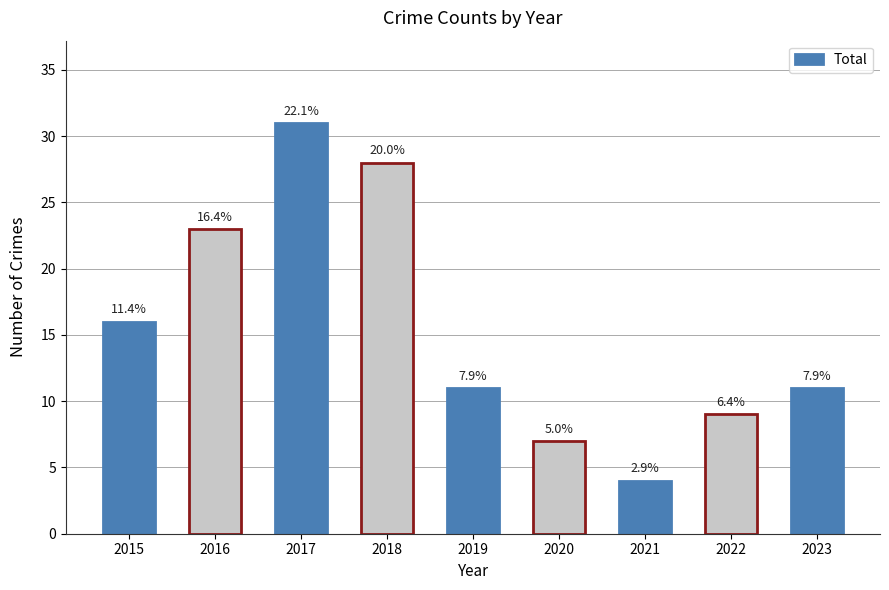

Reading left to right, extract all data points from this chart.

16	23	31	28	11	7	4	9	11